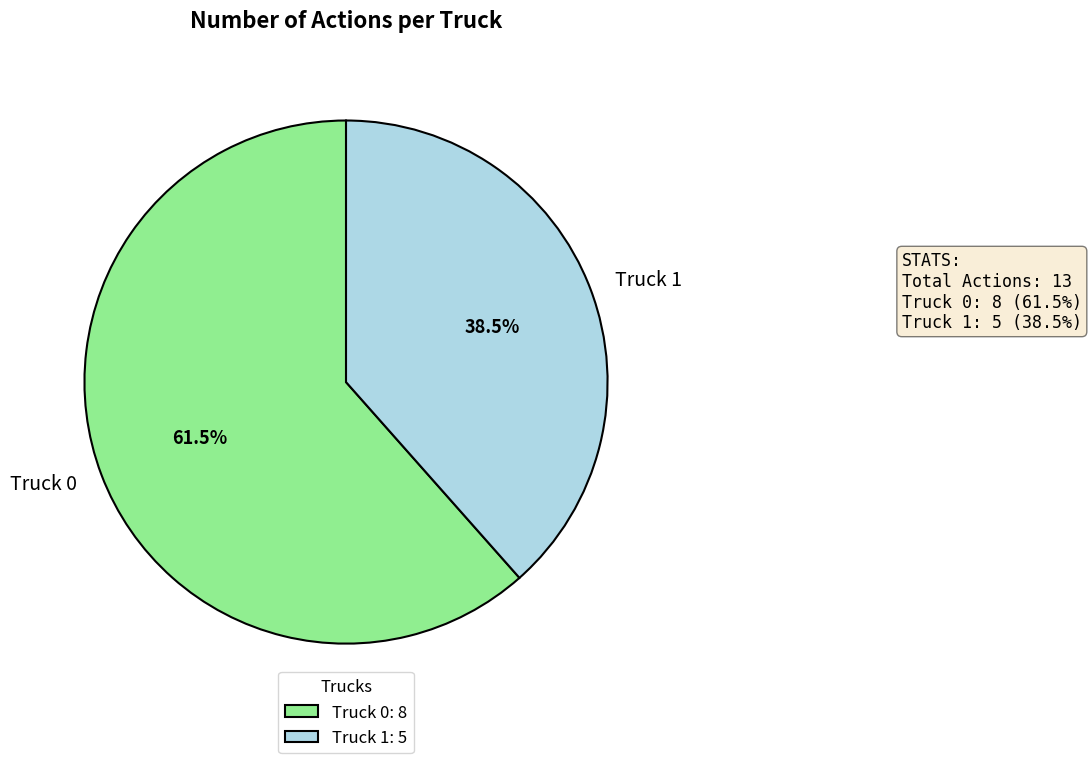

Do Truck 1 and Truck 0 together represent more than half of the pie?

Yes